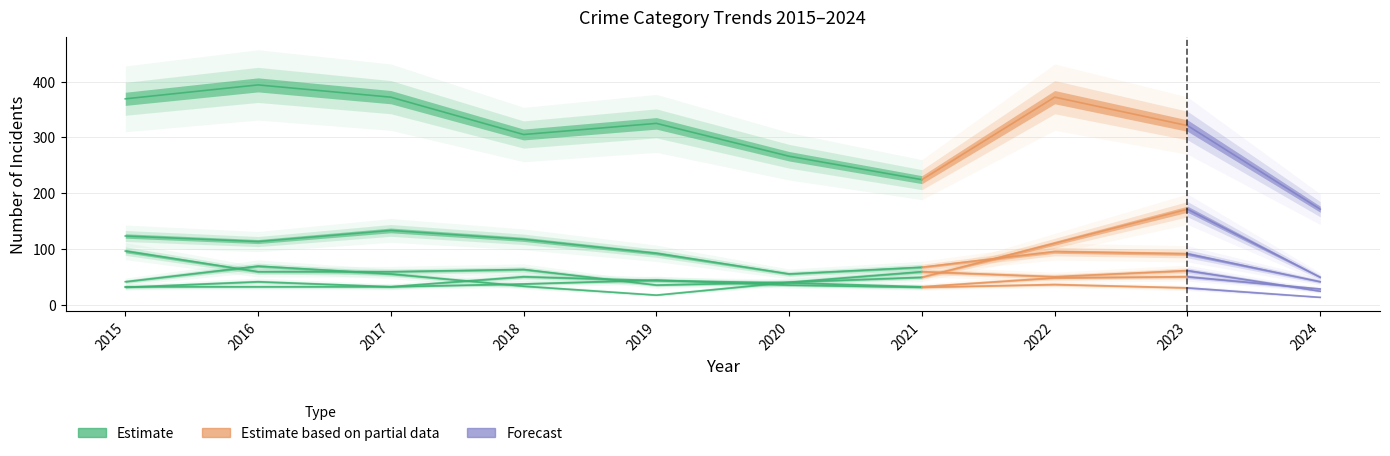

Where is the first local minimum?

2018